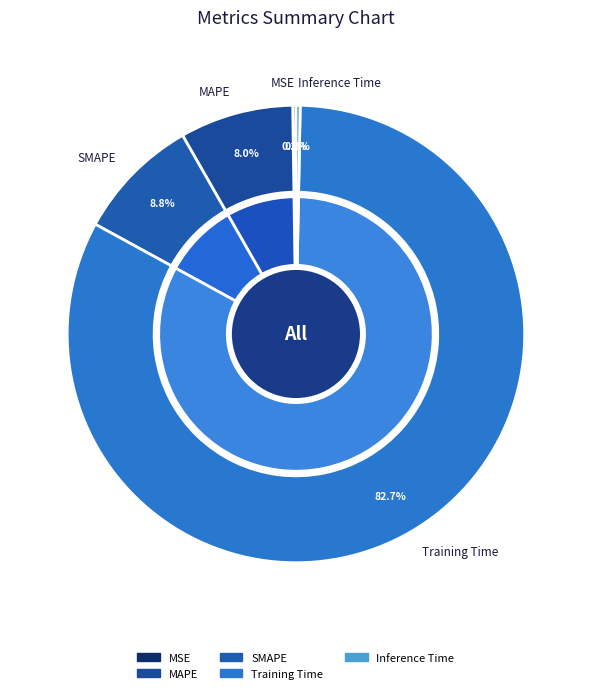

Is it true that Inference Time is 0% of the pie?

True